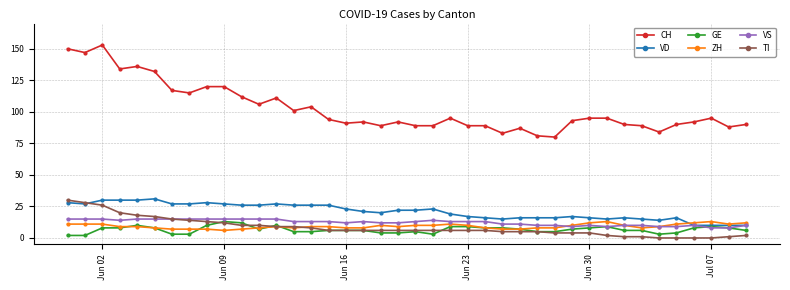

What is the difference between the maximum and minimum values in the ZH series?

7